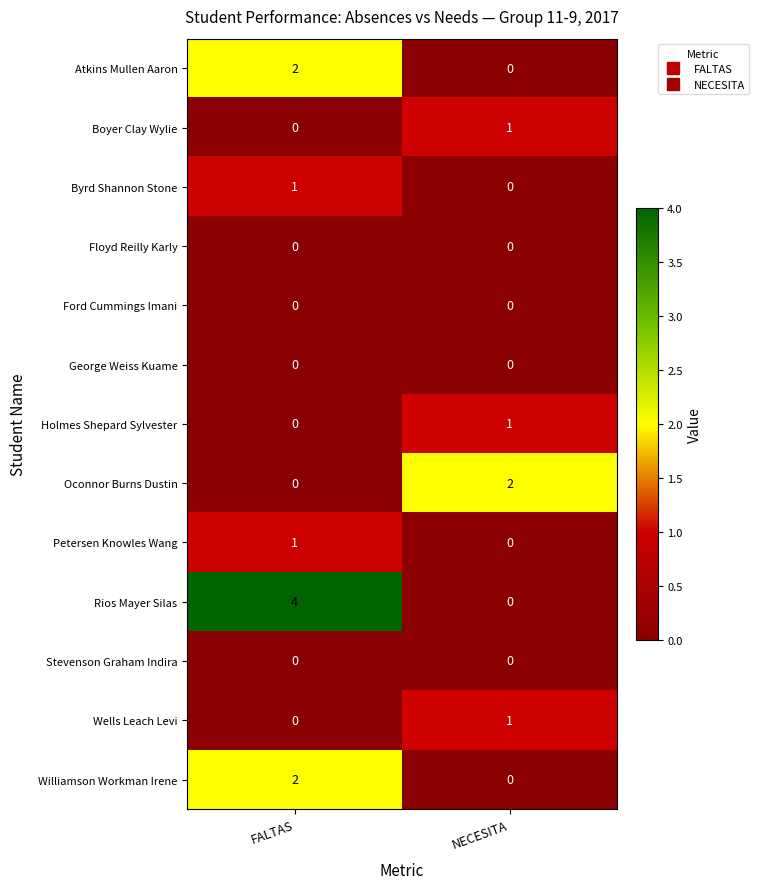

Between FALTAS and NECESITA, which series saw the biggest shift?

Rios Mayer Silas